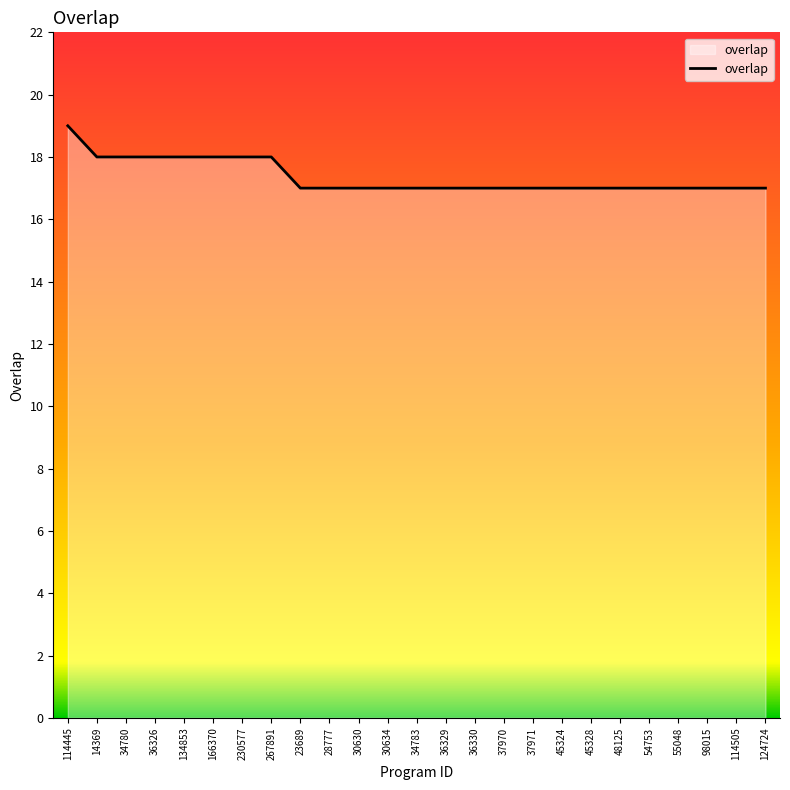

The value at 267891 is 18. True or false?

True